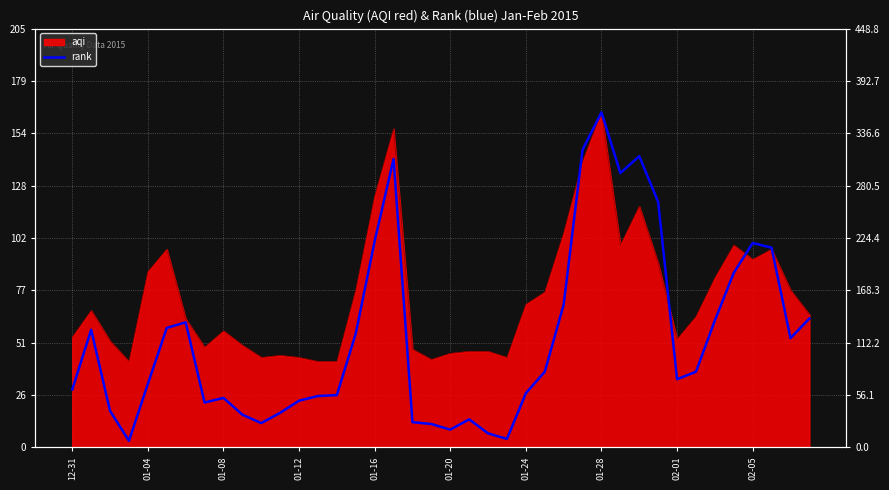

How many points are higher than both their immediate neighbors (excluding endpoints)?

8